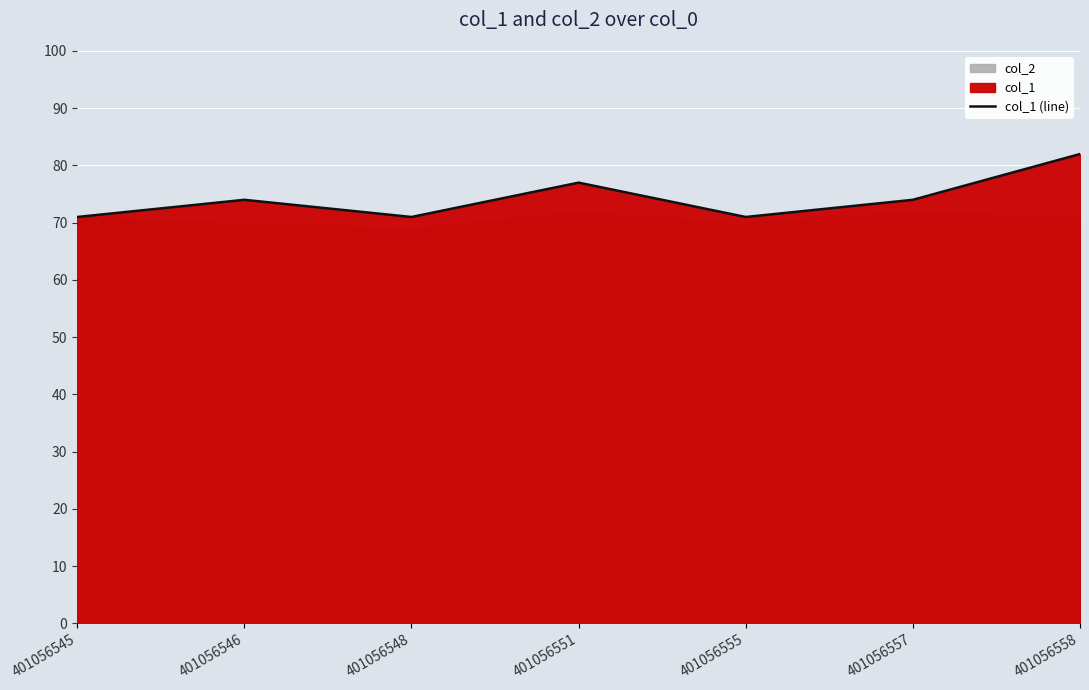

Which category has the highest value across all series?

401056558